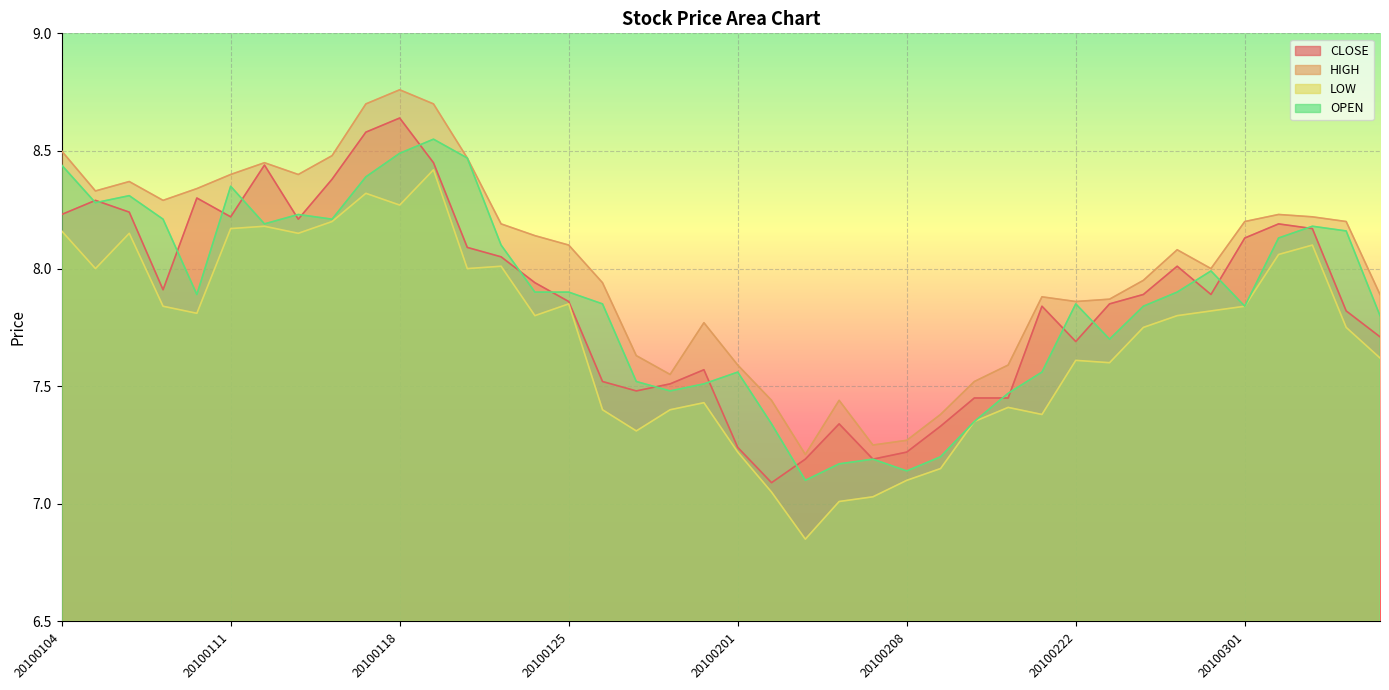

At which label is LOW closest to 7?

20100204